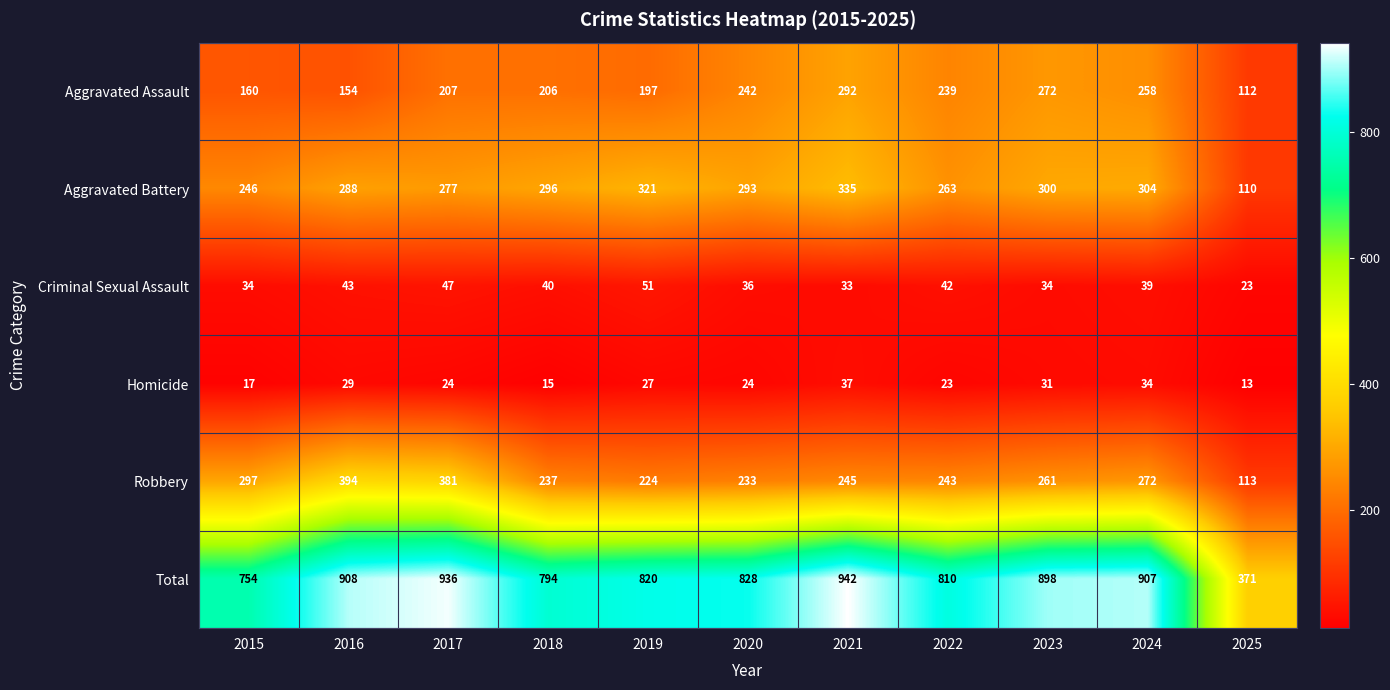

What is the maximum value for Aggravated Battery?

335